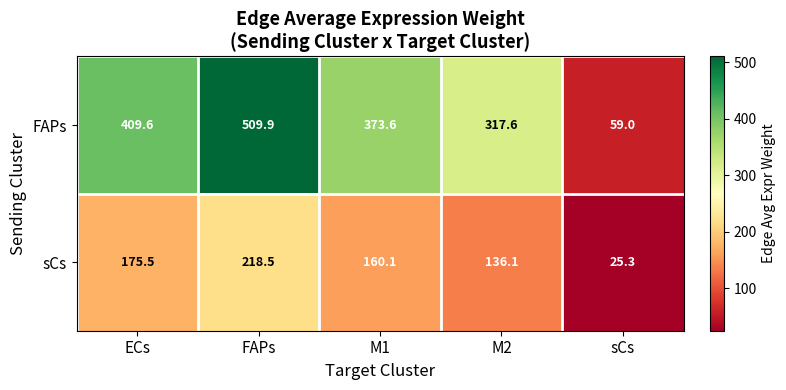

The value of FAPs at sCs is 14.0. True or false?

False